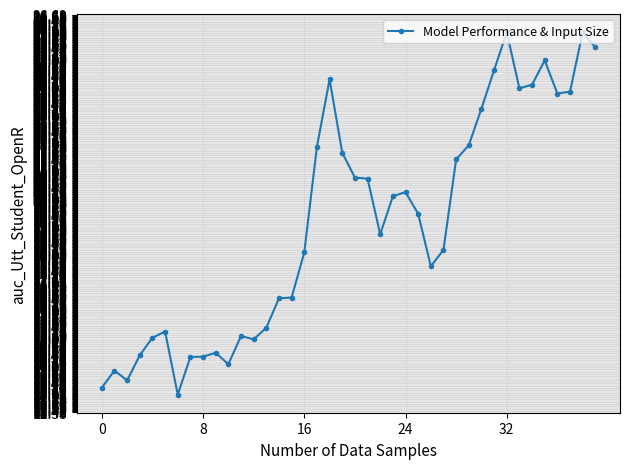

How many lines are shown in the chart?

1